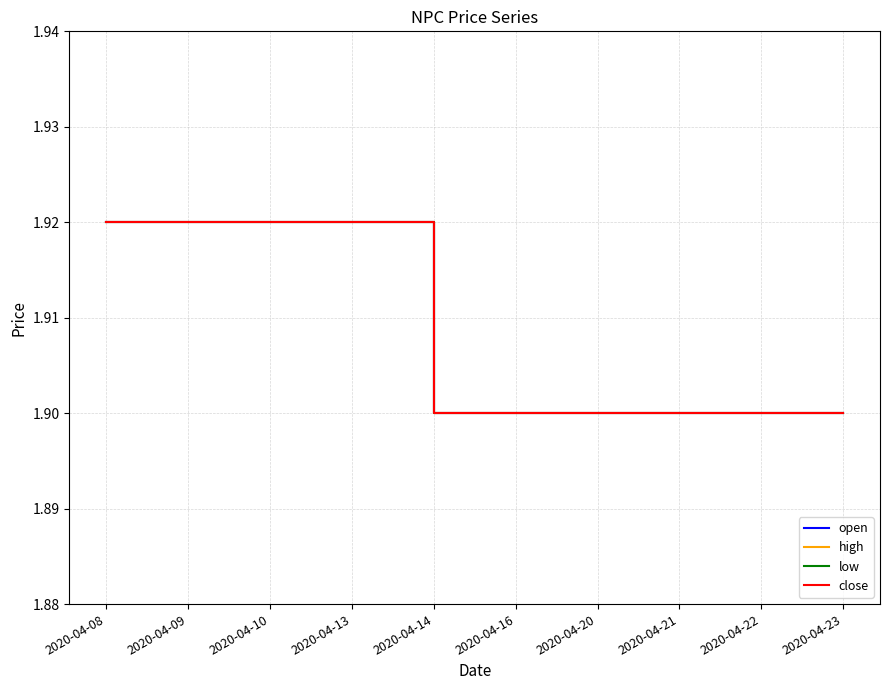

At which category does the chart reach its peak across all series?

2020-04-08